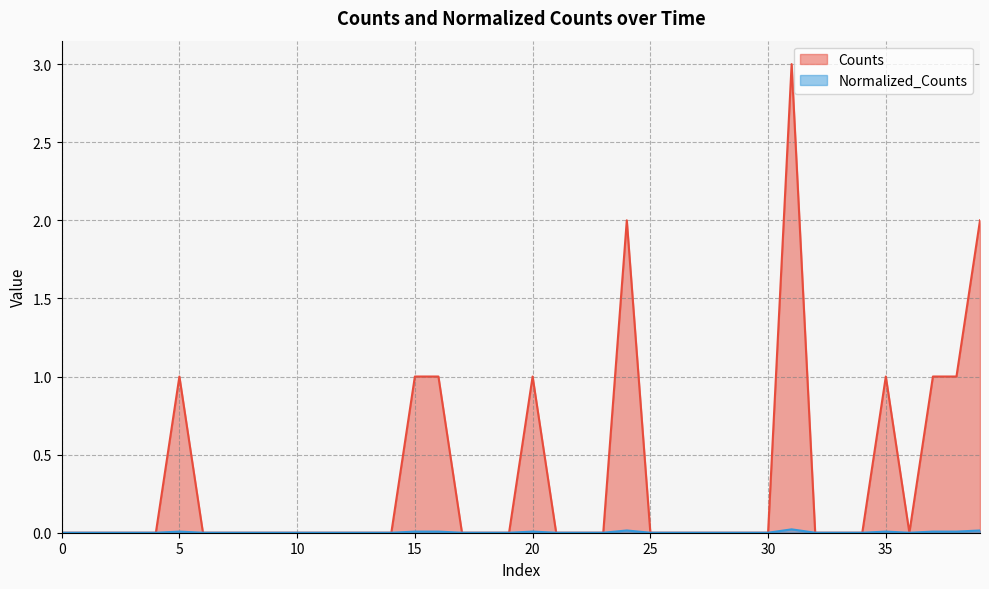

Which series has the largest total across all categories?

Counts